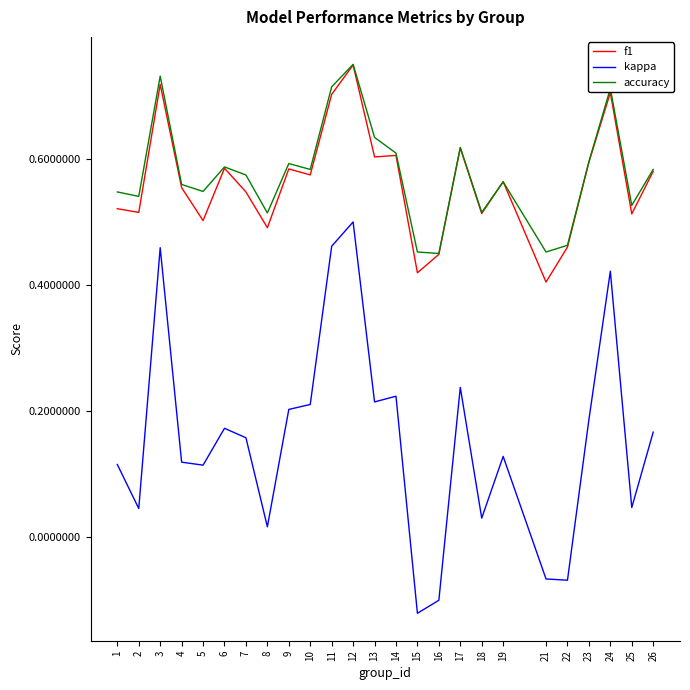

True or false: f1 and kappa cross at least once.

False